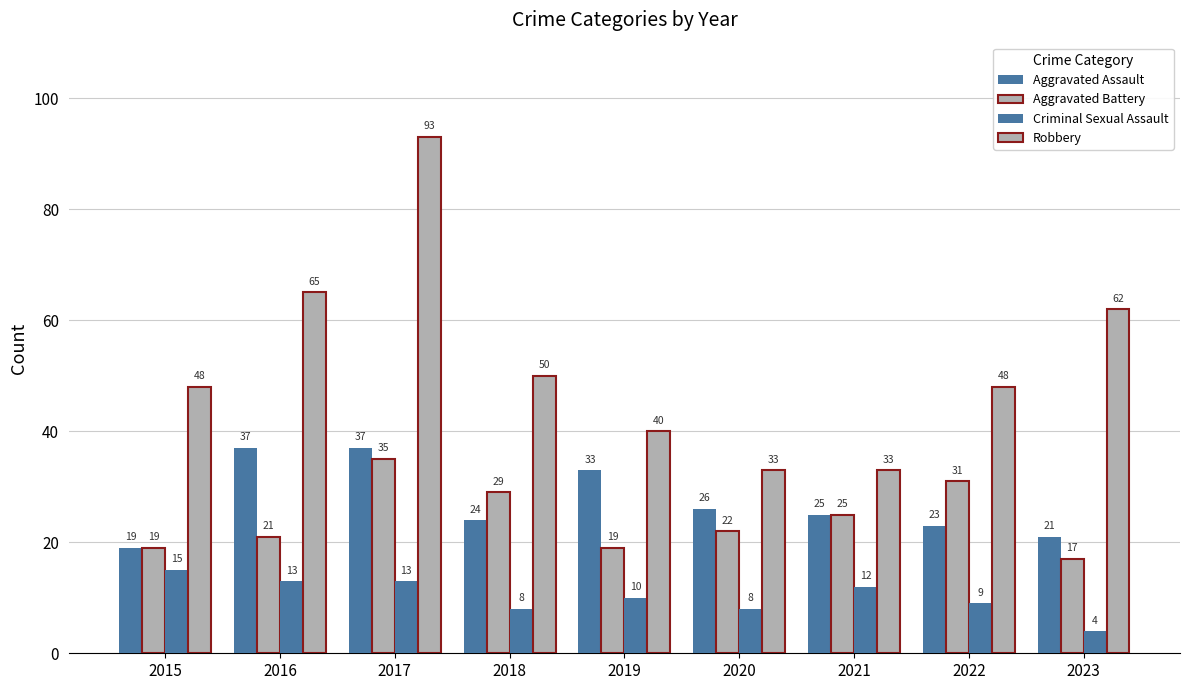

At which label is Criminal Sexual Assault closest to 9?

2022